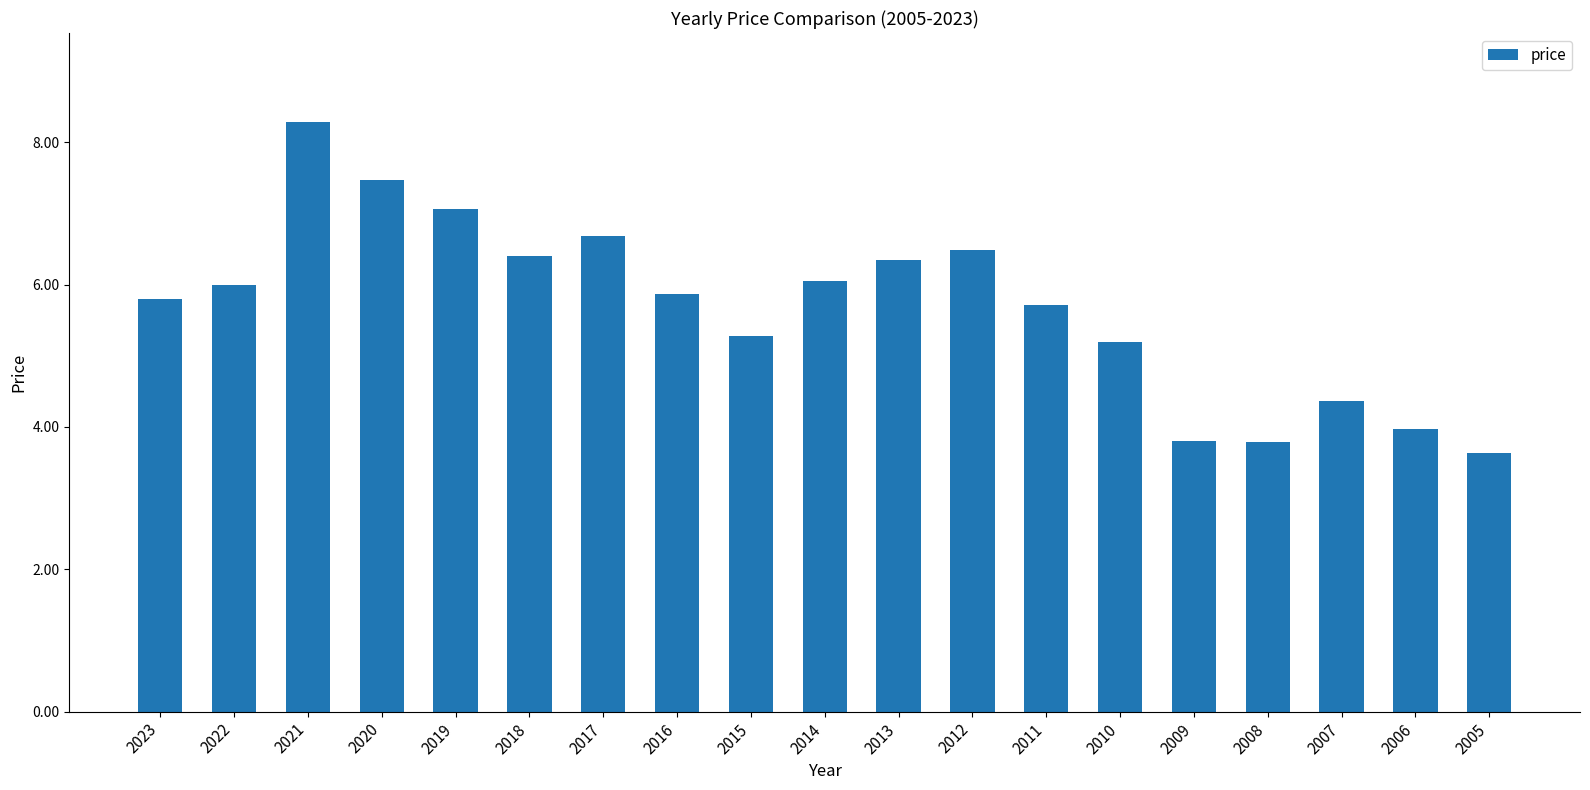

How many categories are shown in the chart?

19